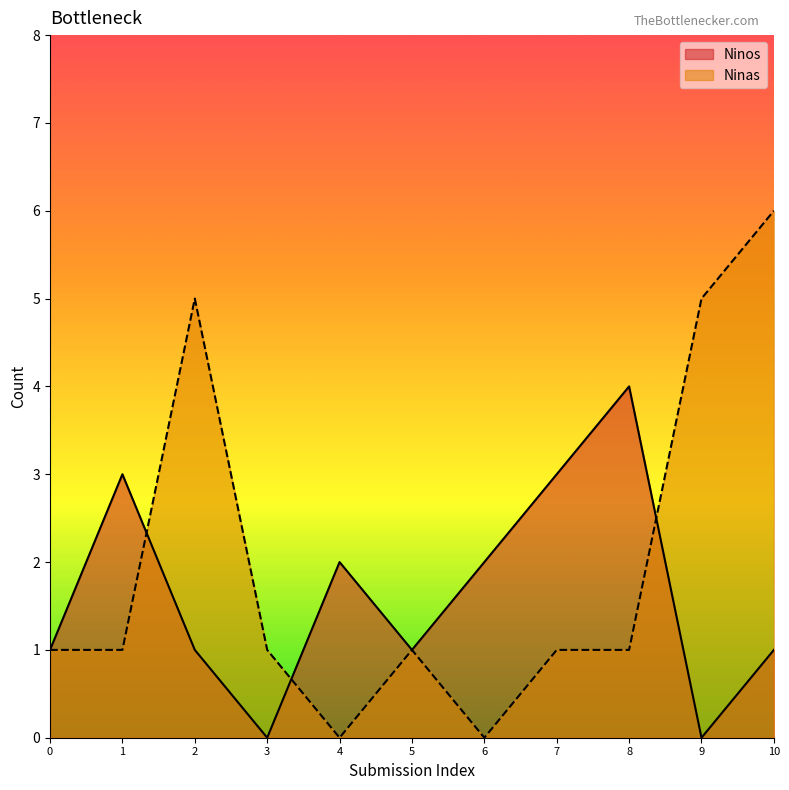

Reading right to left, transcribe all the data shown in this chart.

Ninos: 1	0	4	3	2	1	2	0	1	3	1
Ninas: 6	5	1	1	0	1	0	1	5	1	1